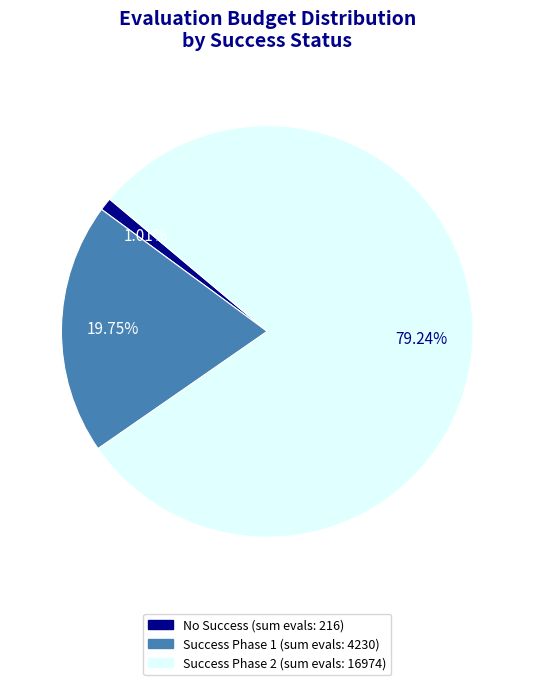

Is there a majority slice in this chart?

Yes